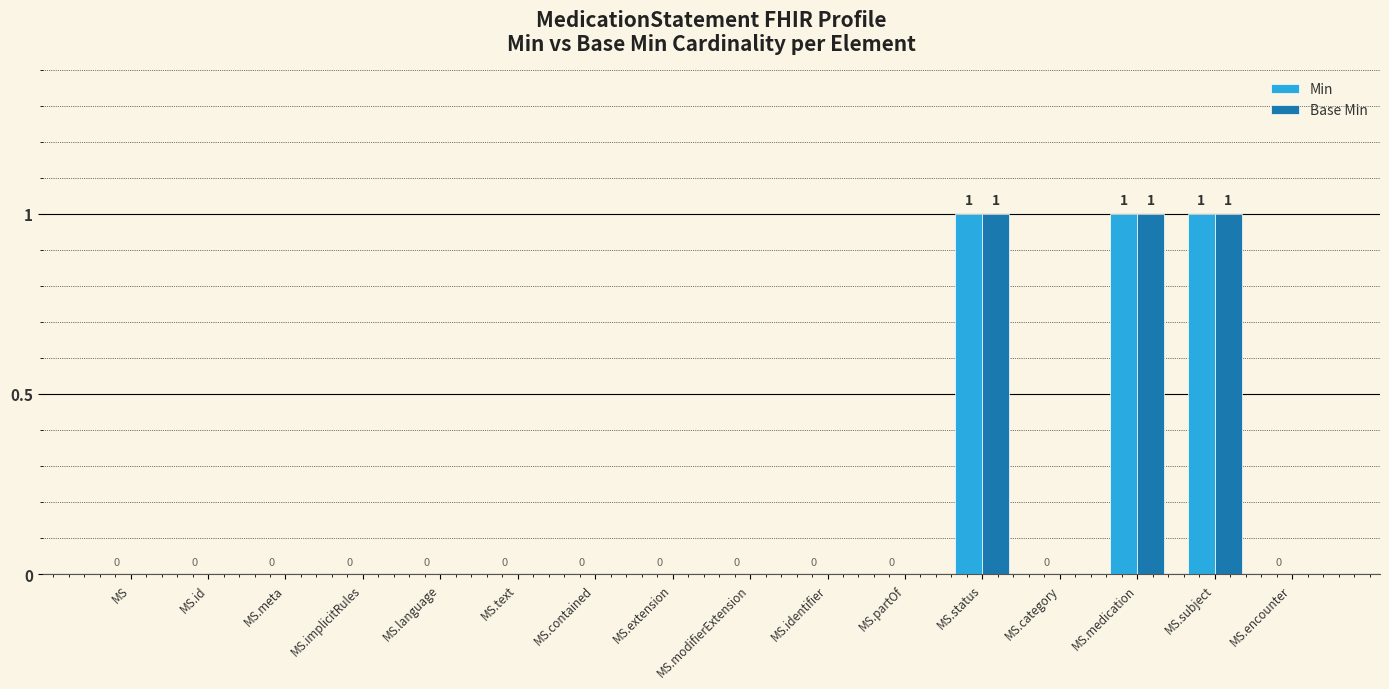

What is the sum of all Min values?

3